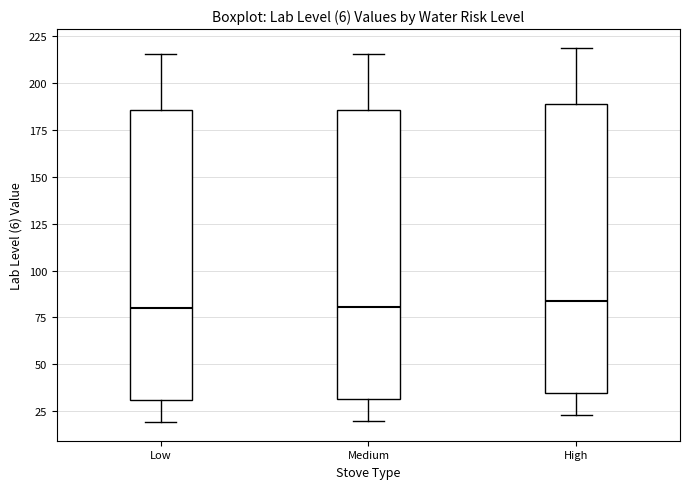

Reading left to right, transcribe this box plot: for each box, give where its median line is, the range the box spans, and where its two whiskers end, as read against the y-axis. The values are not printed on the chart, so give them approximately, as read against the axis.

Low: median 80, box 30 to 185, whiskers 20 to 215
Medium: median 80, box 30 to 185, whiskers 20 to 215
High: median 85, box 35 to 190, whiskers 25 to 220